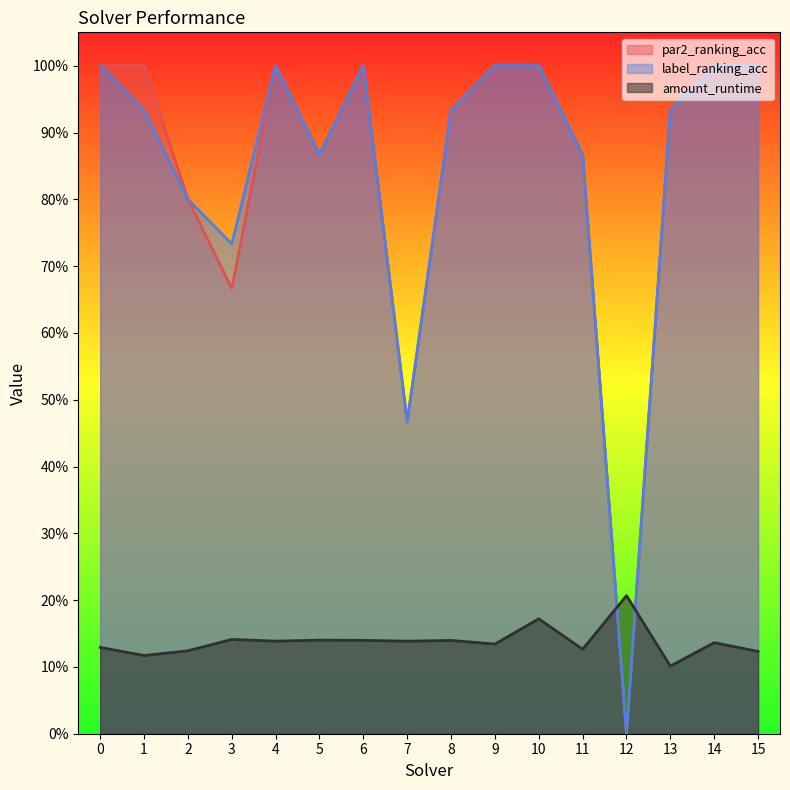

What is the maximum value for par2_ranking_acc?

1.0